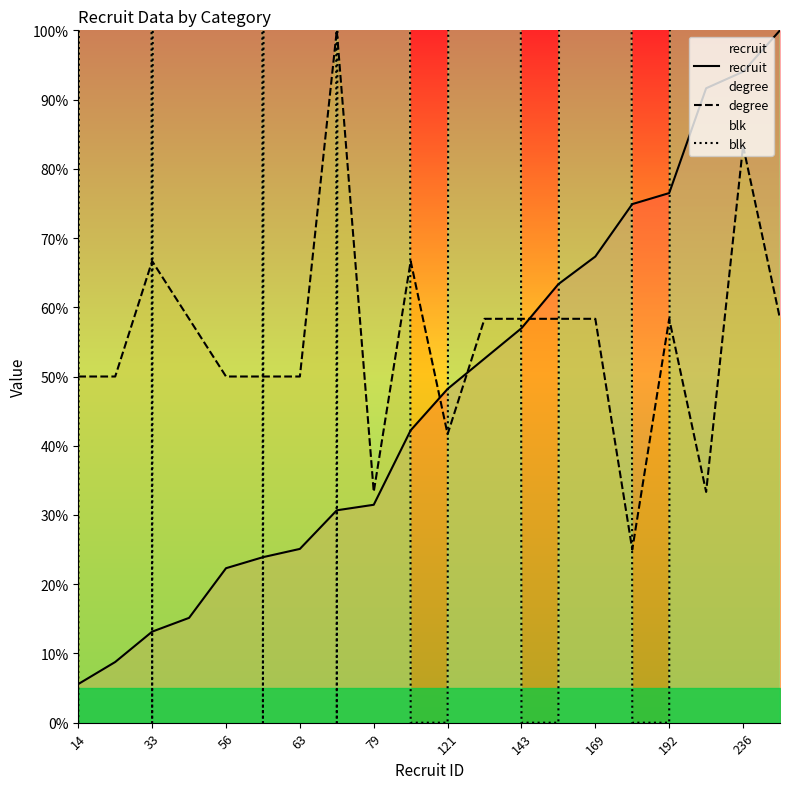

The value of recruit at 169 is 67.3. True or false?

True